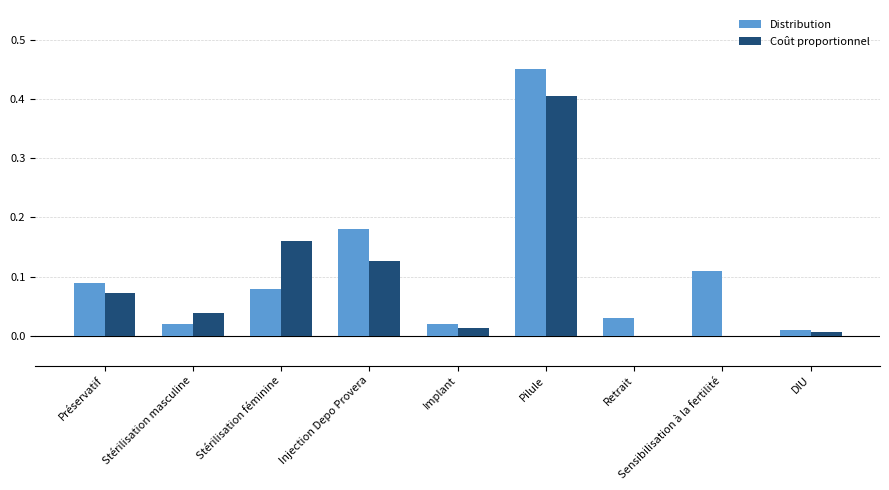

What is the sum of the Distribution values at Injection Depo Provera and Préservatif?

0.3